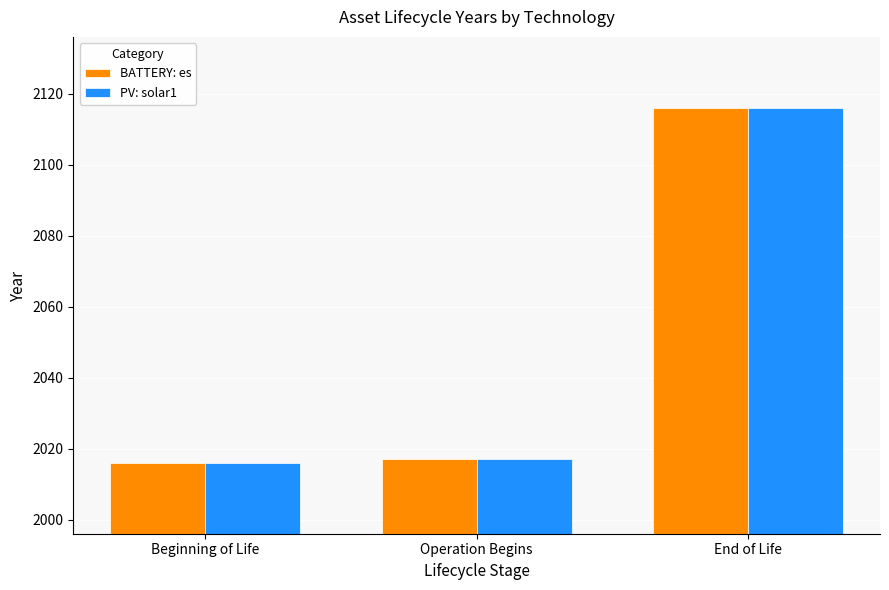

Read the PV: solar1 value at Operation Begins.

2017